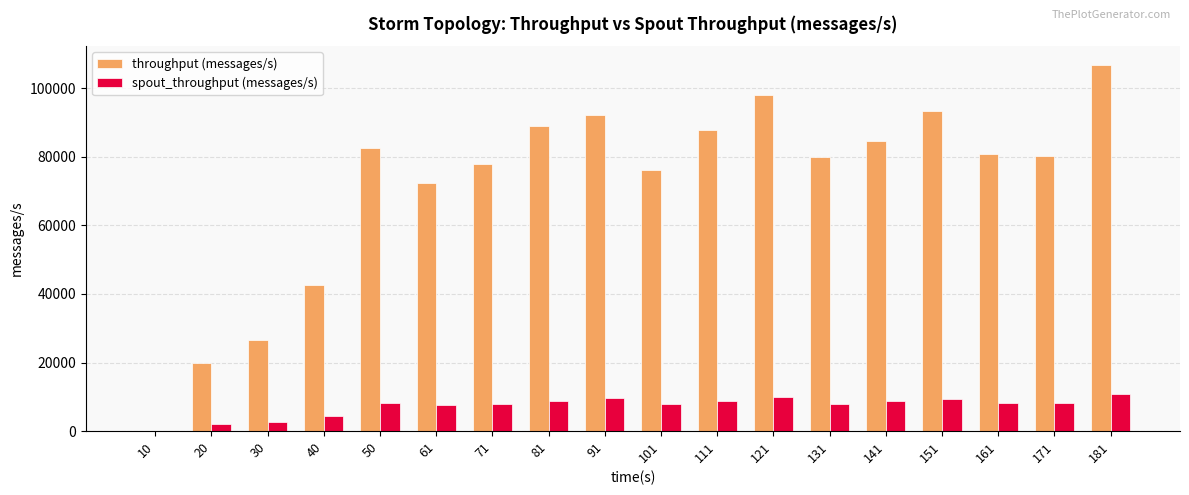

The value of throughput (messages/s) at 181 is 106937. True or false?

True